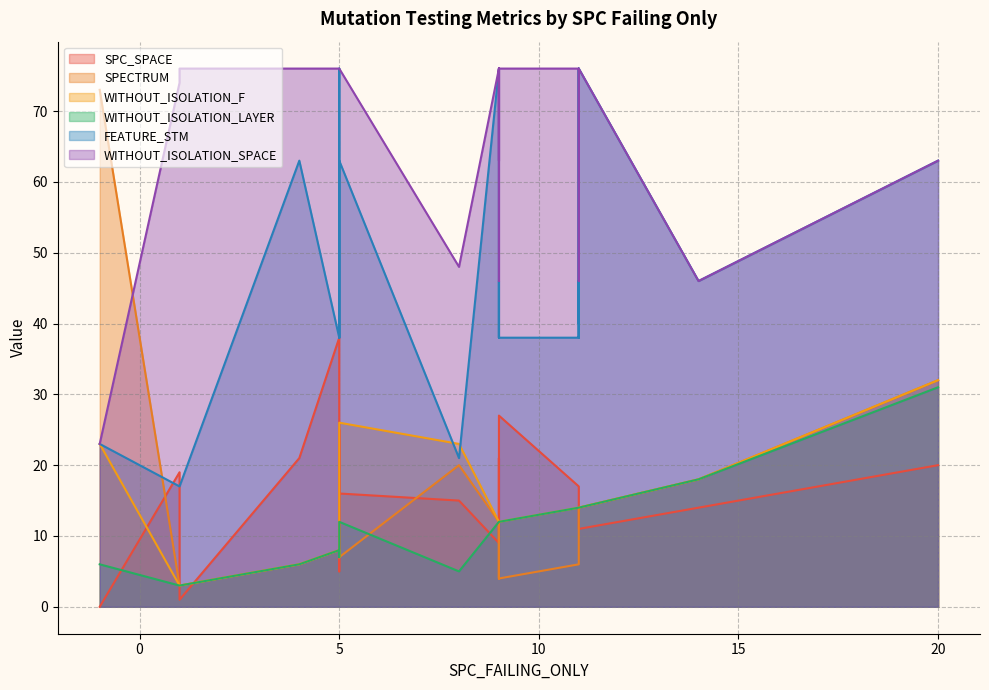

What is the maximum value for SPECTRUM?

73